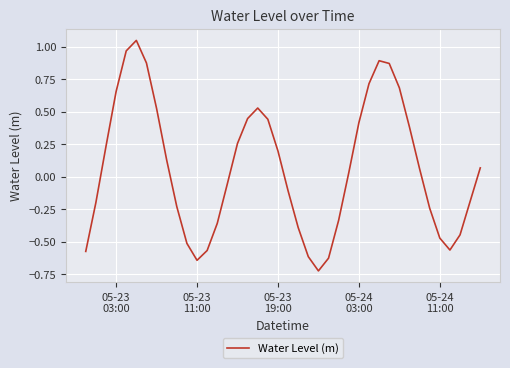

What is the difference between the maximum and minimum values?

1.8